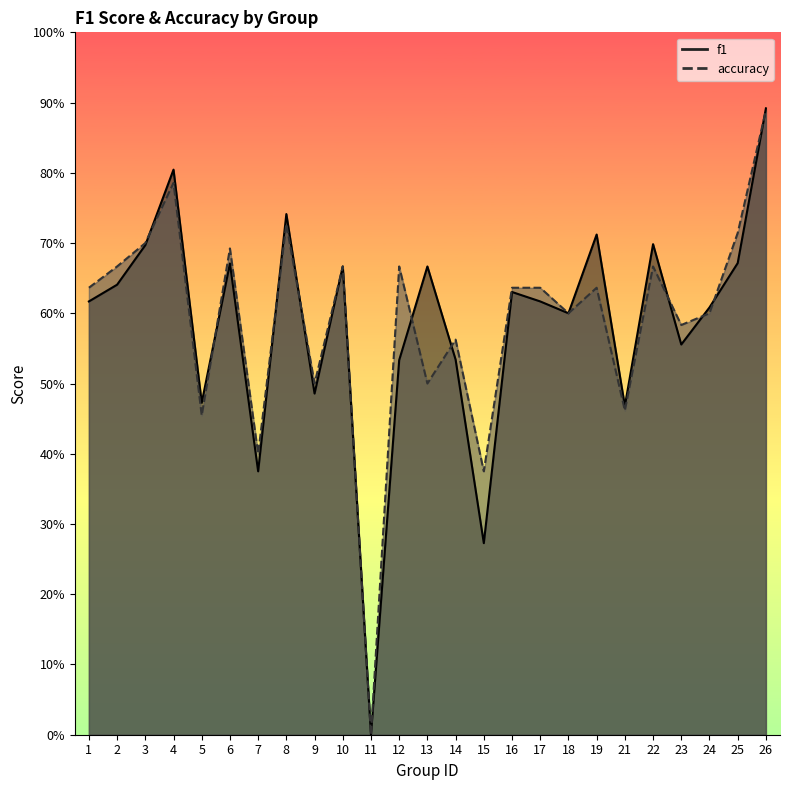

List the series in order of their overall mean, lowest first.

f1, accuracy